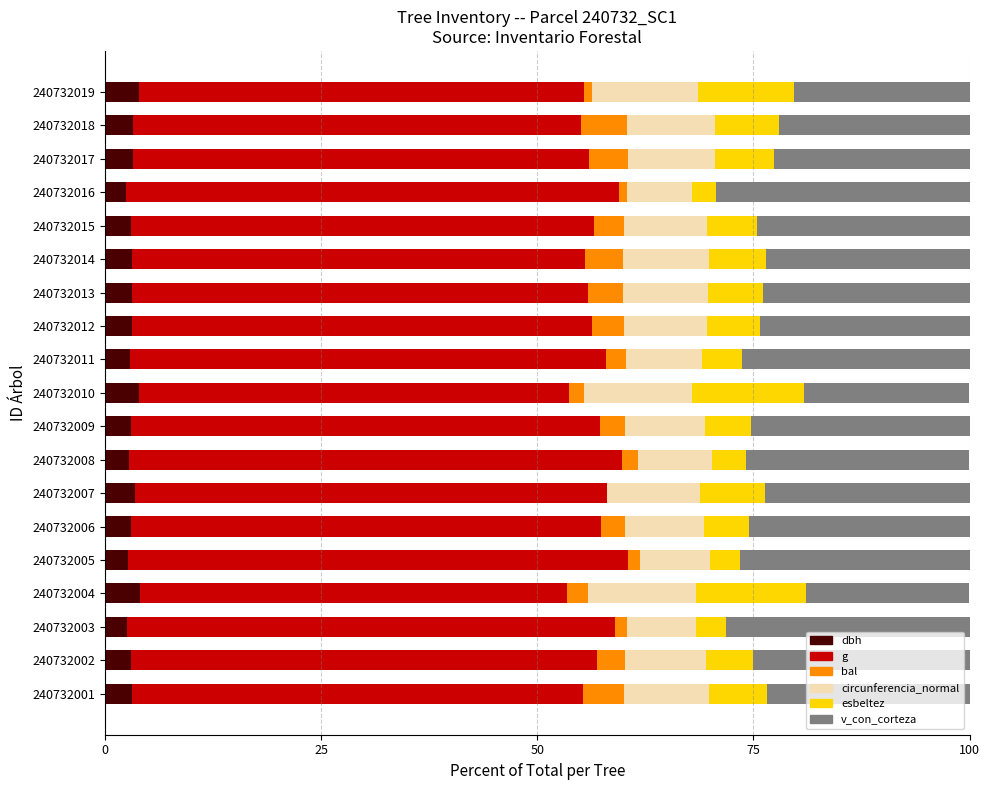

What is the total value across all series at 240732004?

100.0